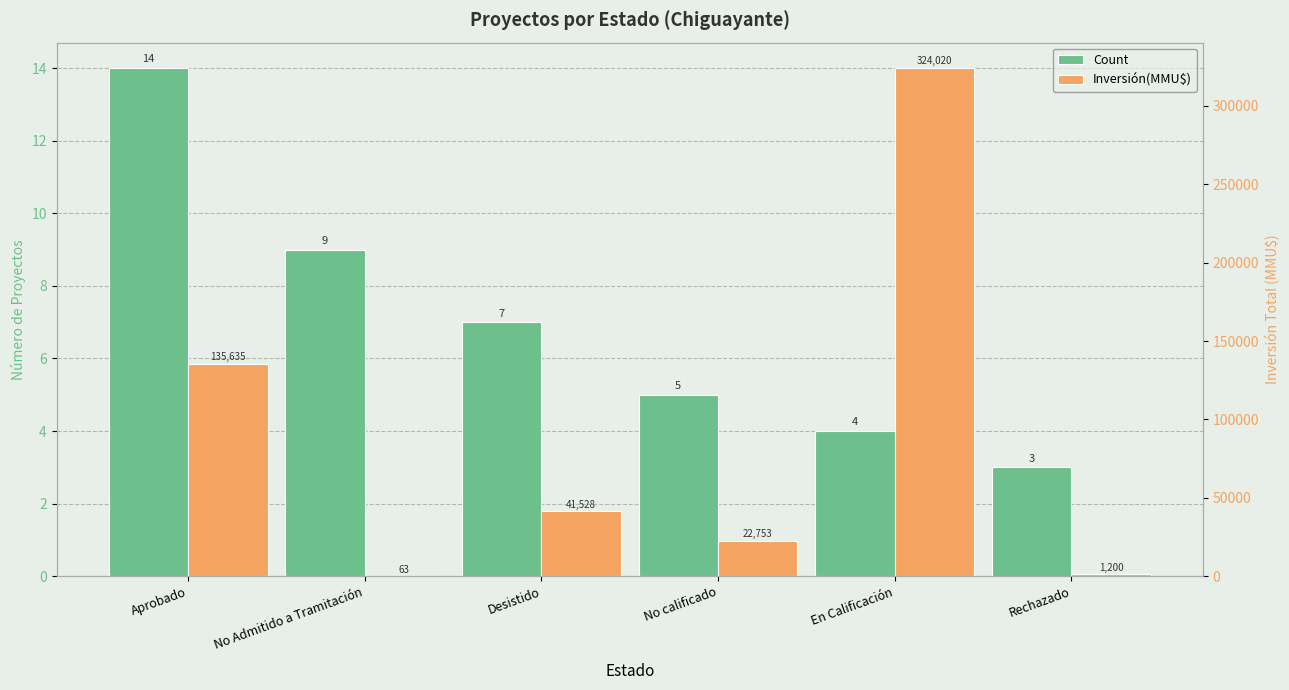

List the series in order of their overall mean, lowest first.

Count, Inversión(MMU$)